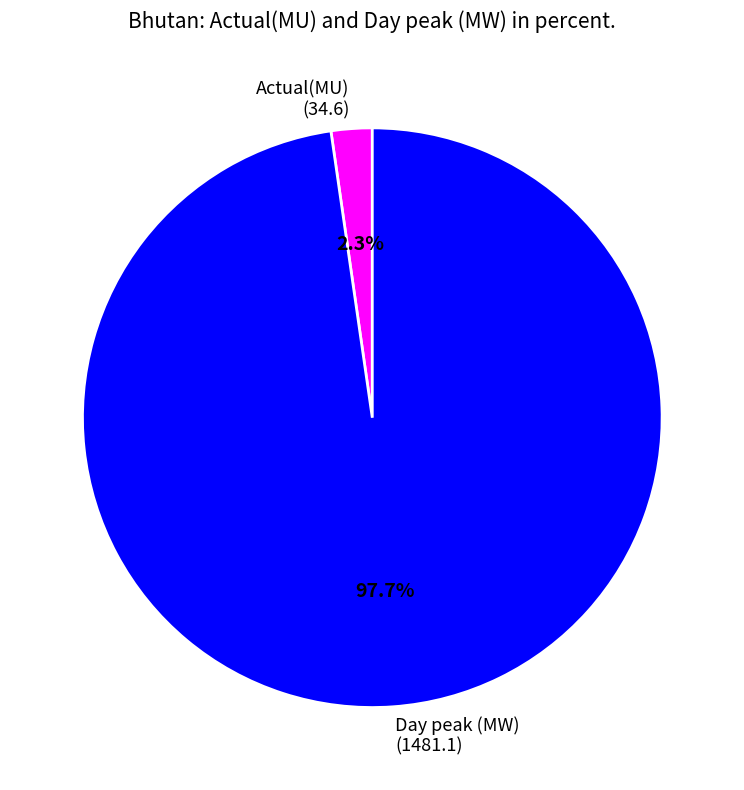

Do Day peak (MW) and Actual(MU) together represent more than half of the pie?

Yes